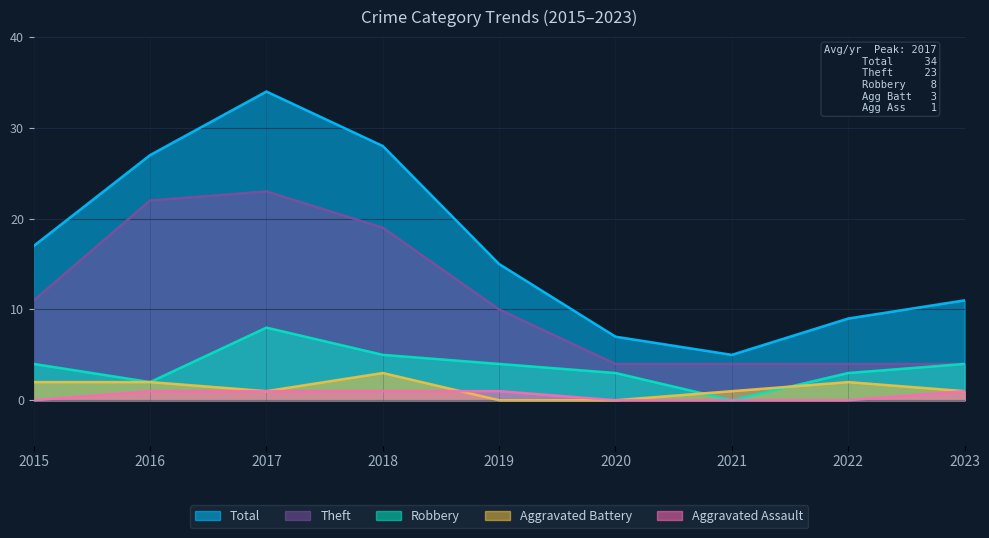

The value of Total at 2021 is 7. True or false?

False